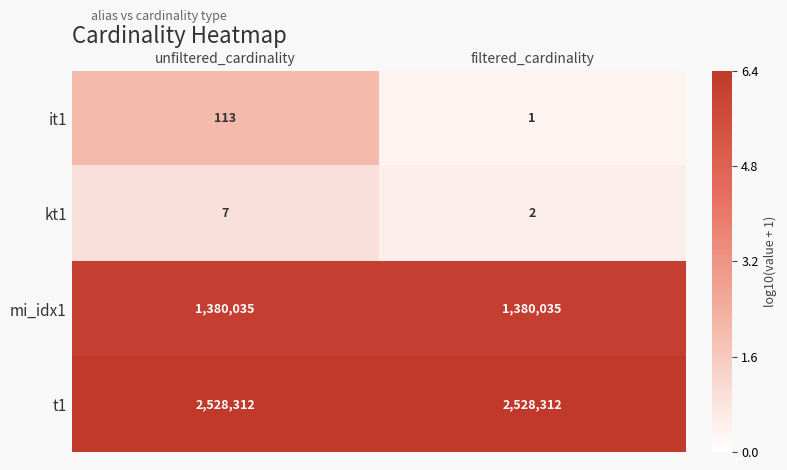

What is the greatest value displayed?

2528312